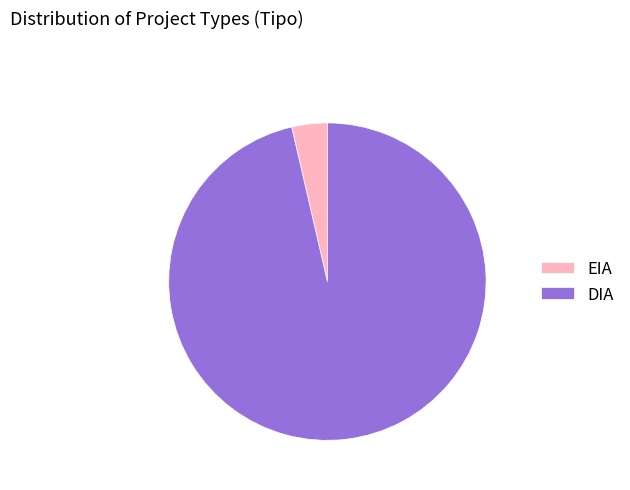

Which has a higher value, EIA or DIA?

DIA